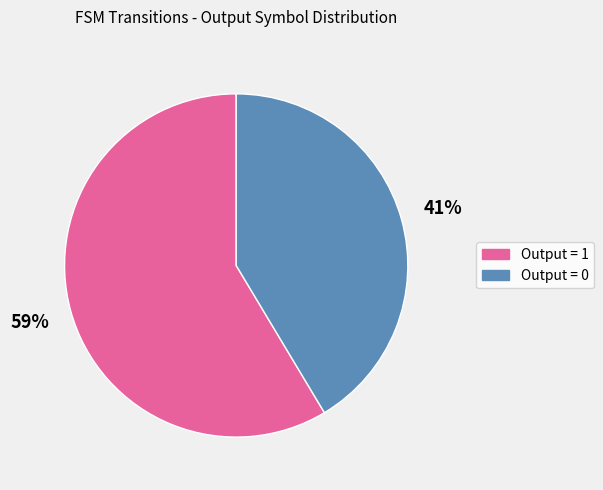

The Output = 0 slice represents 41% of the pie. True or false?

True